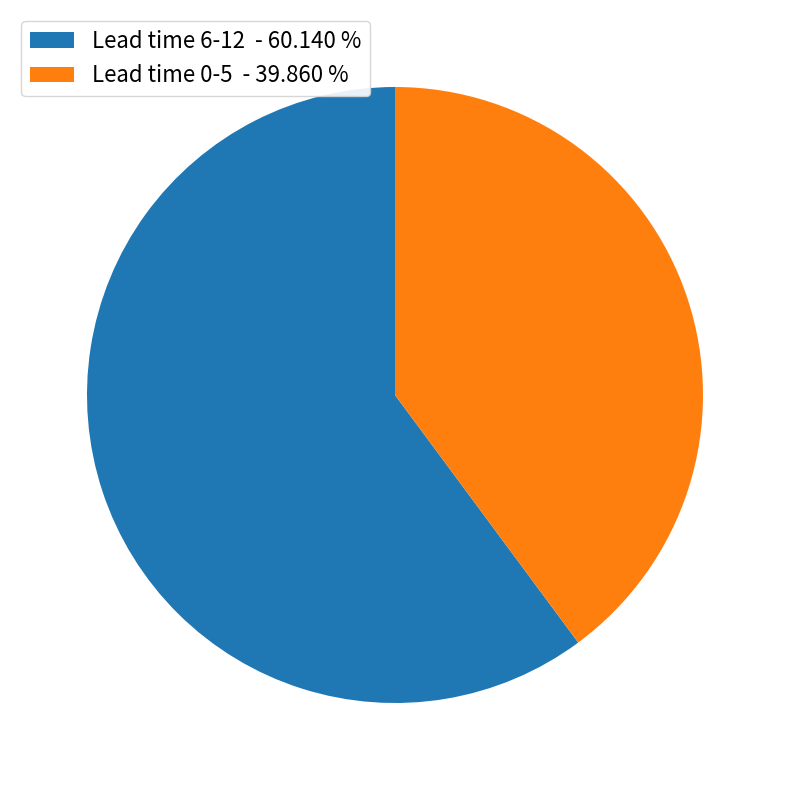

Count the number of slices in the pie.

2